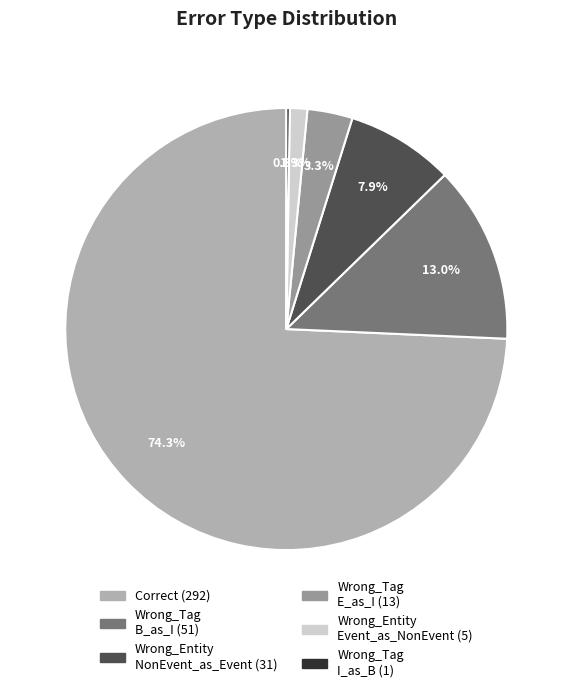

Does any single category account for the majority?

Yes